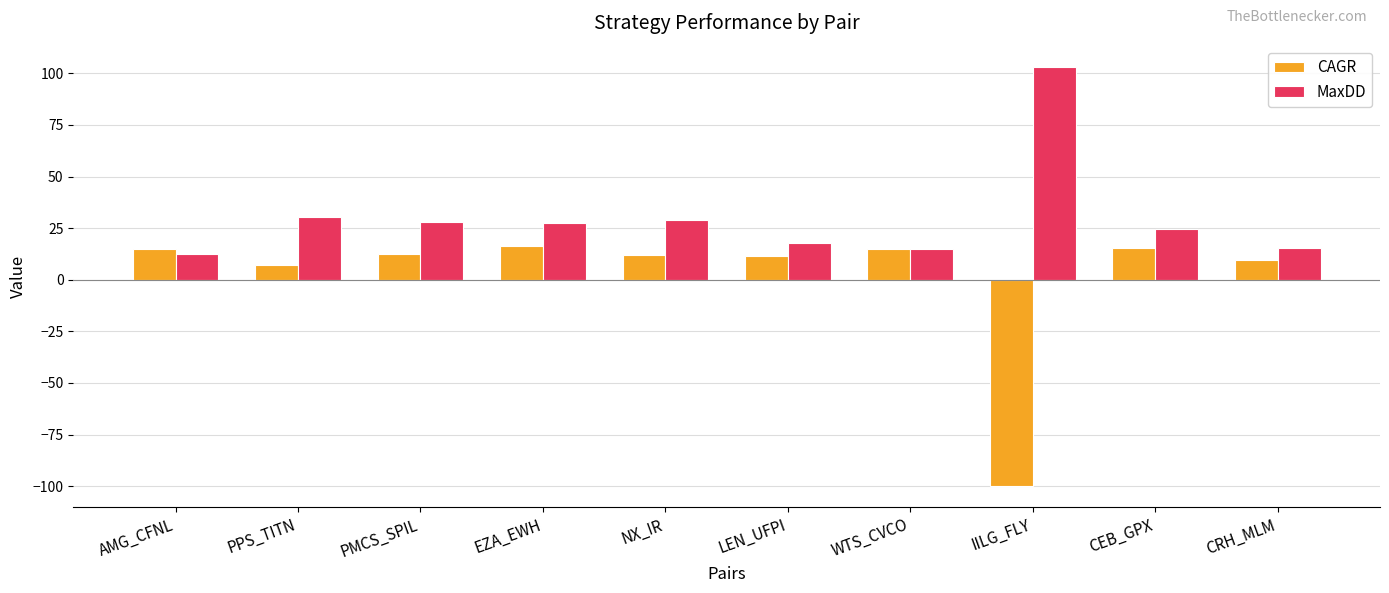

At which label is CAGR closest to -41?

PPS_TITN